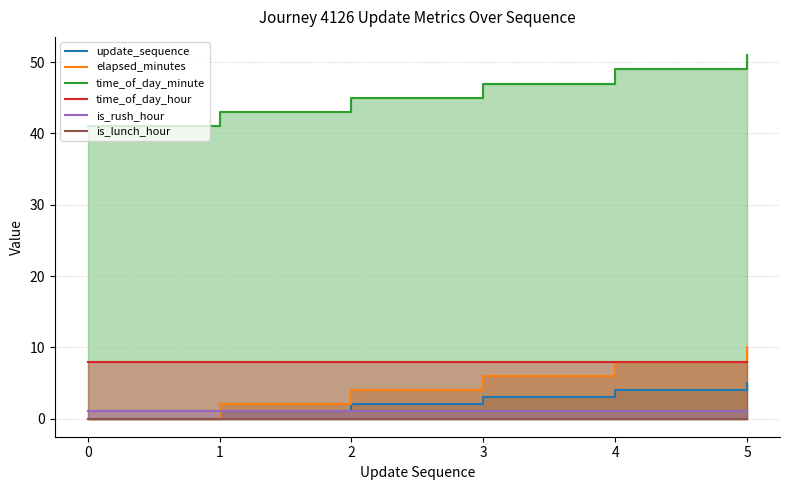

List the series in order of their peak value, highest first.

time_of_day_minute, elapsed_minutes, time_of_day_hour, update_sequence, is_rush_hour, is_lunch_hour